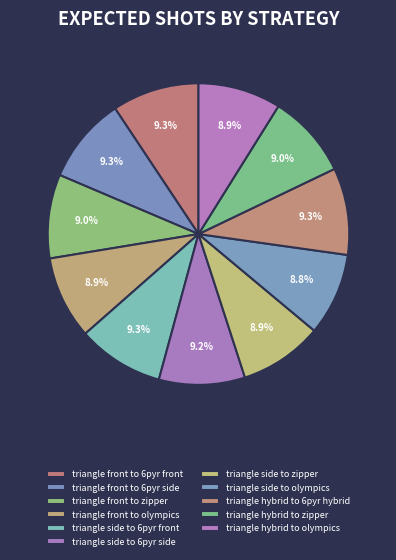

How many slices are in this pie chart?

11